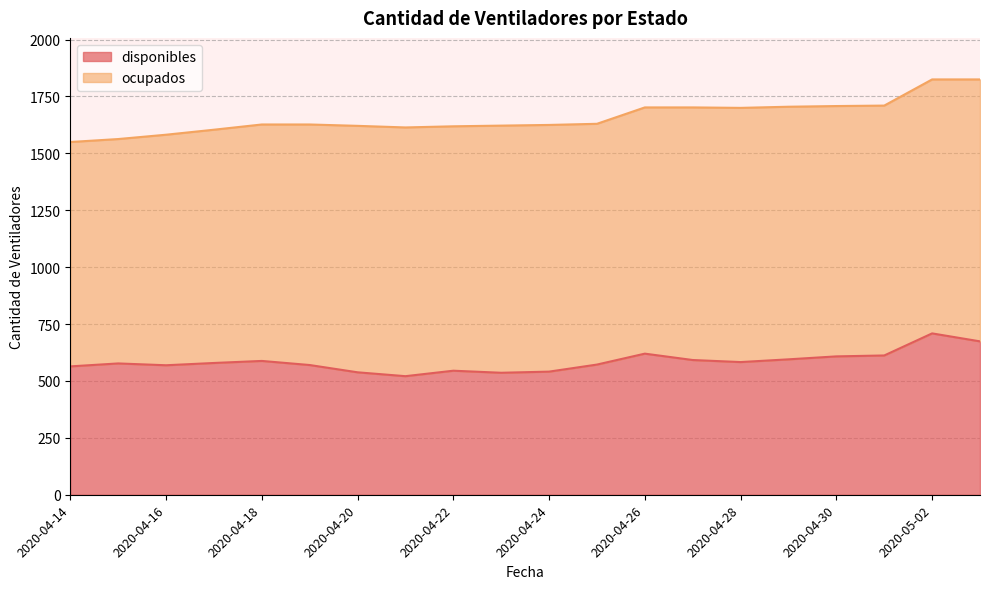

Which label corresponds to the largest value in the chart?

2020-05-02